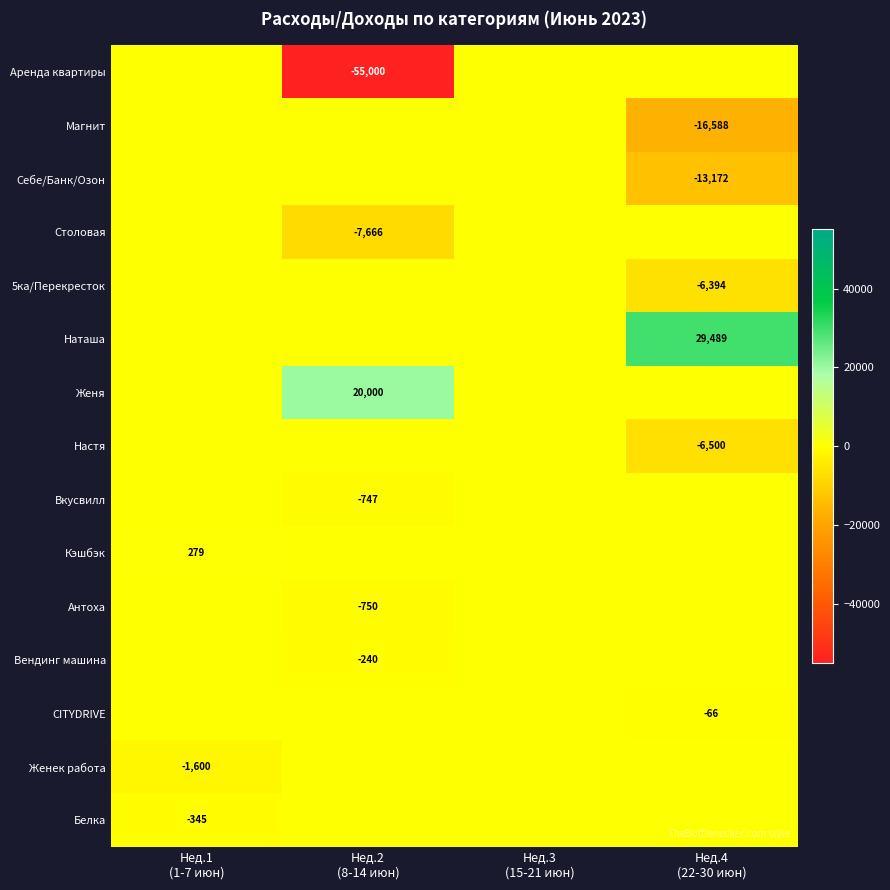

At which label is CITYDRIVE closest to -33?

Нед.1 (1-7 июн)